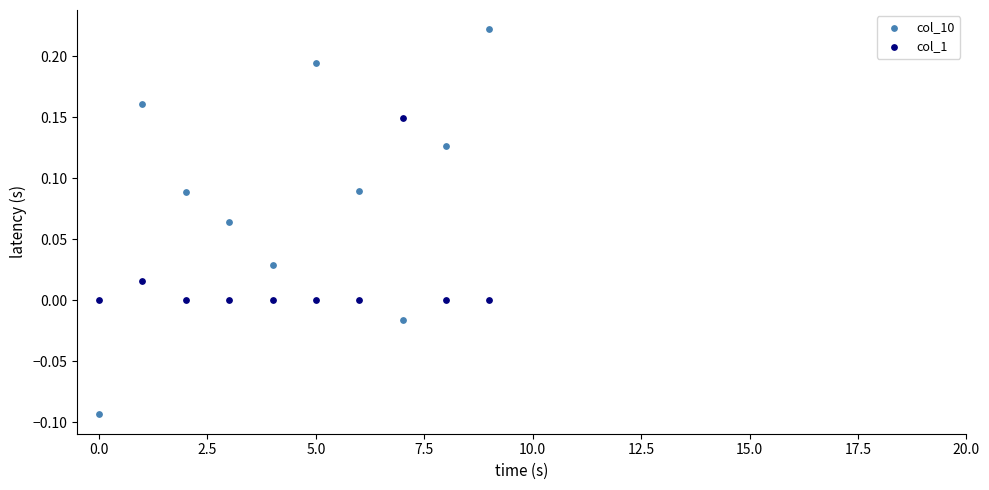

Which series reaches the maximum Y coordinate?

col_10